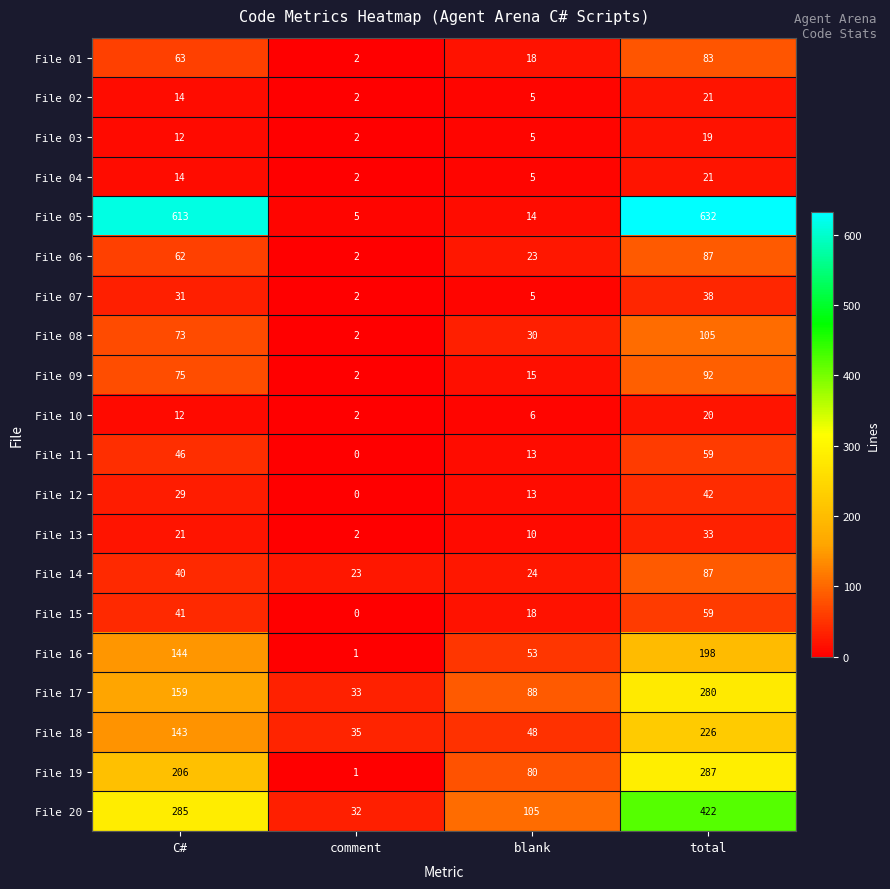

At which label is File 01 closest to 42?

C#